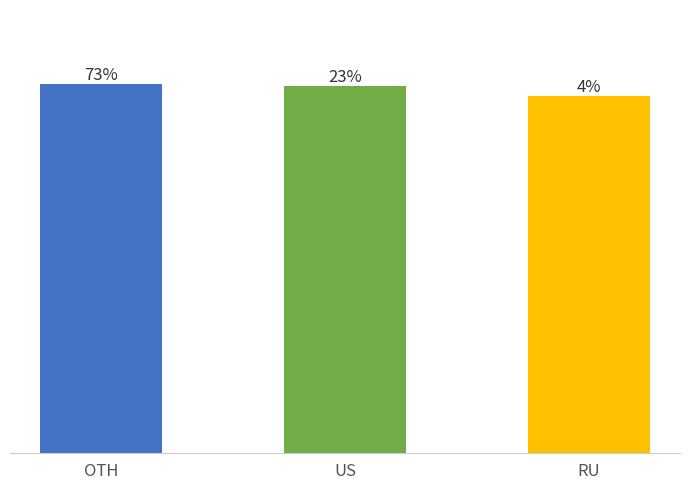

Are the bars horizontal?

No